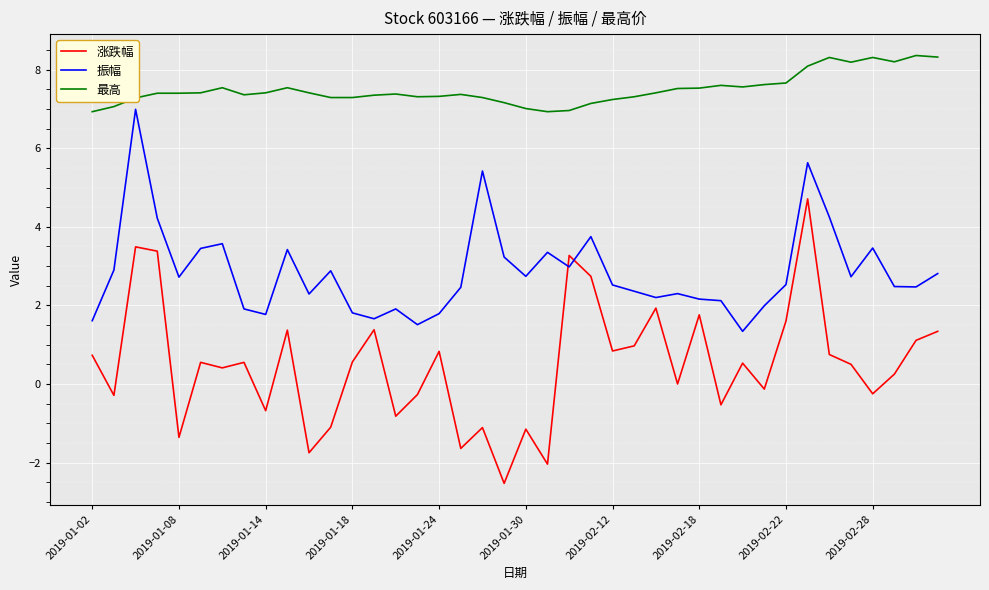

Which series has the largest total across all categories?

最高